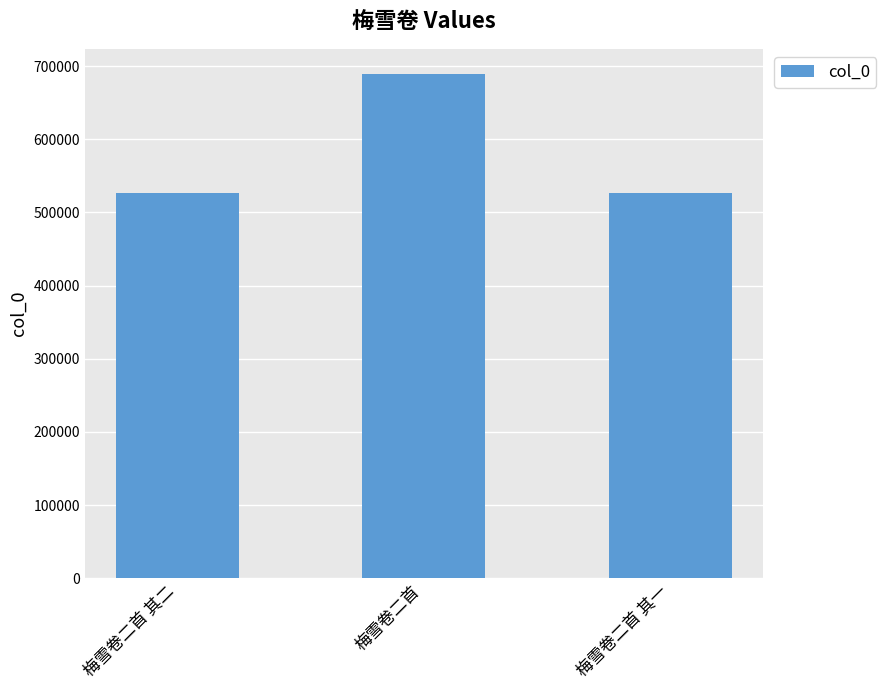

What is the greatest value displayed?

689292